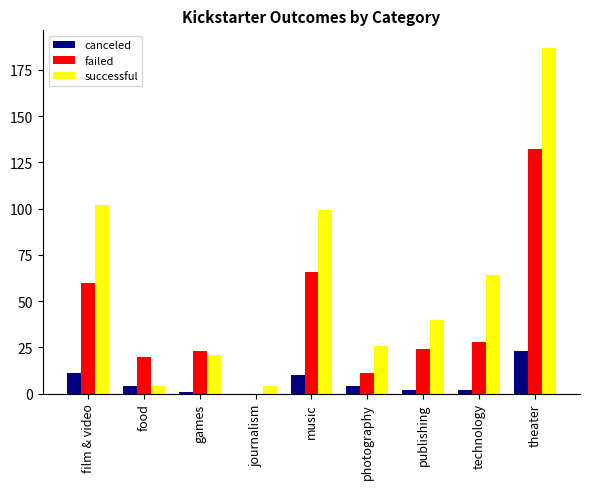

What is the sum of all failed values?

364